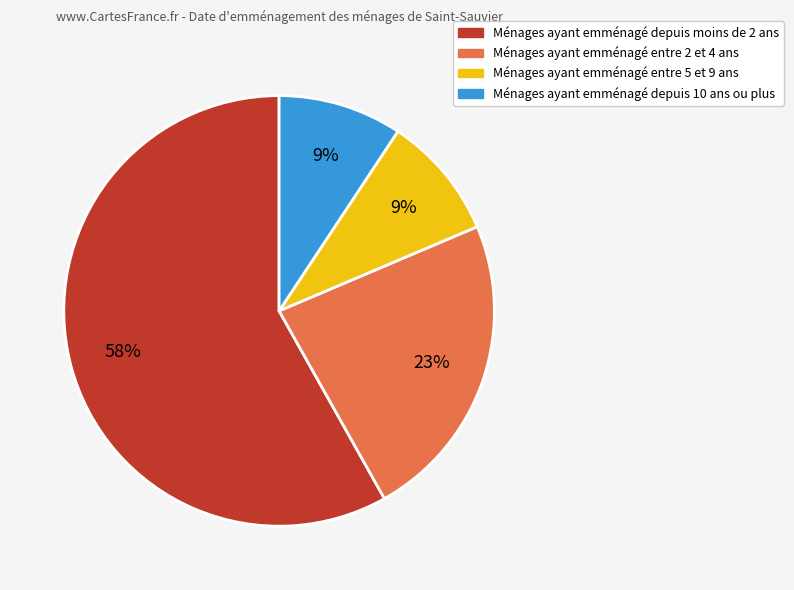

To the nearest percent, what is the difference between the largest and smallest slice percentages?

49%